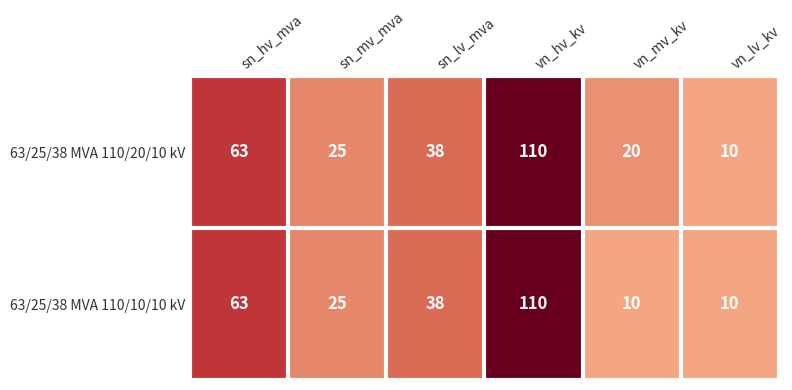

At how many categories does at least one series exceed 70?

1